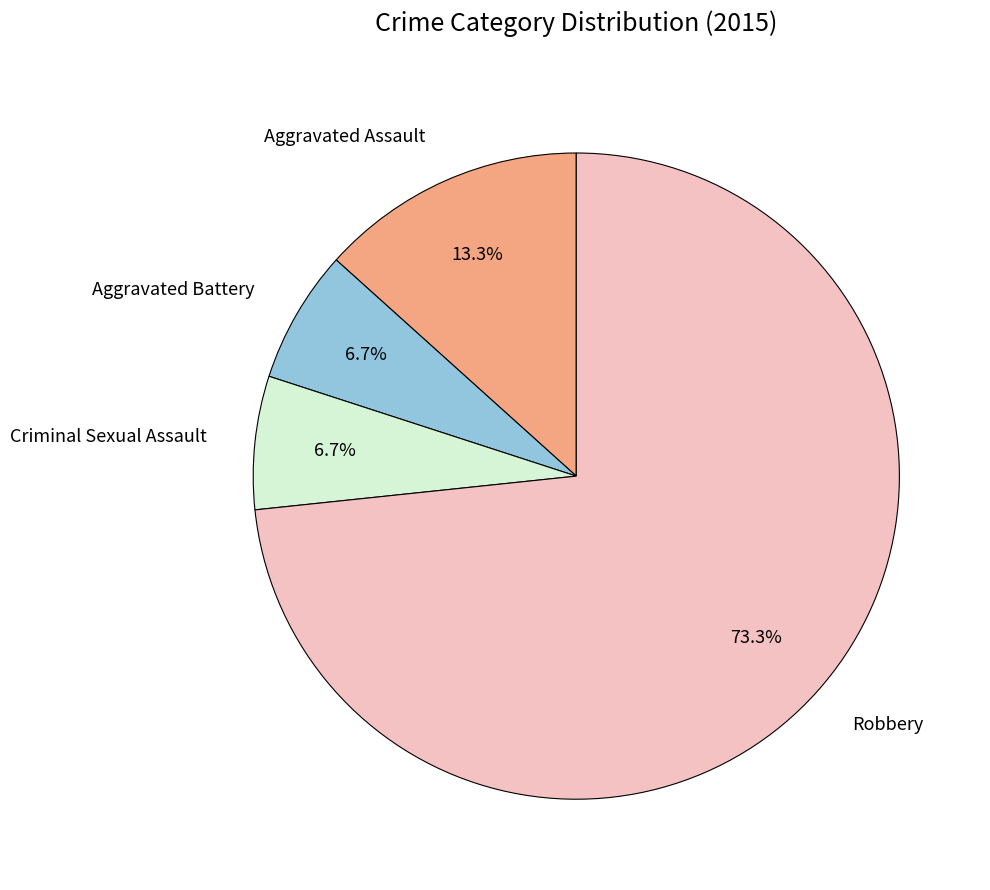

How many slices are in this pie chart?

4